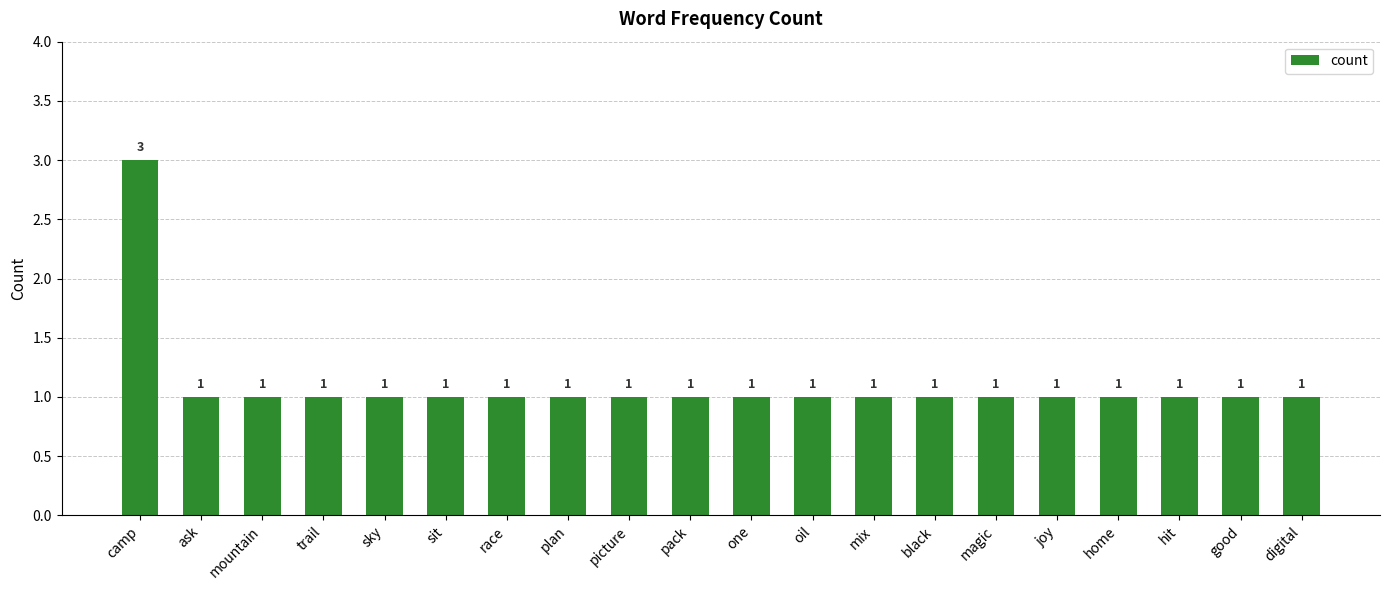

Read the value at pack.

1